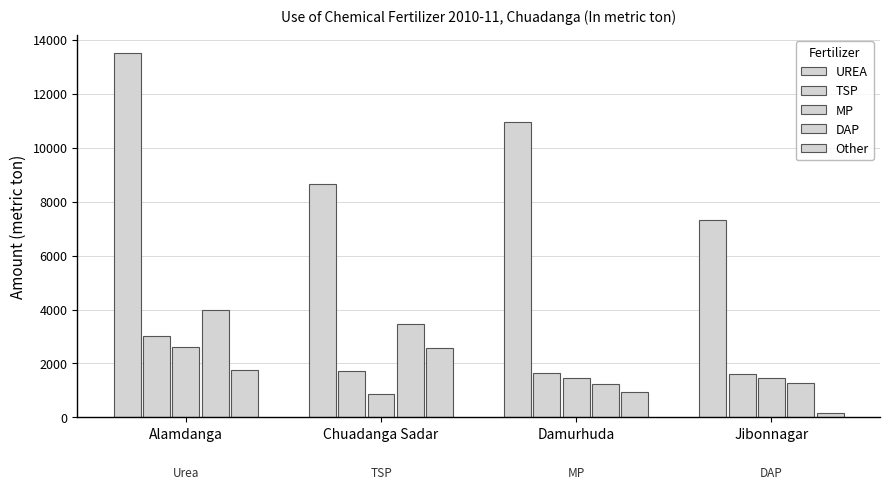

How many bars are there in each group?

5